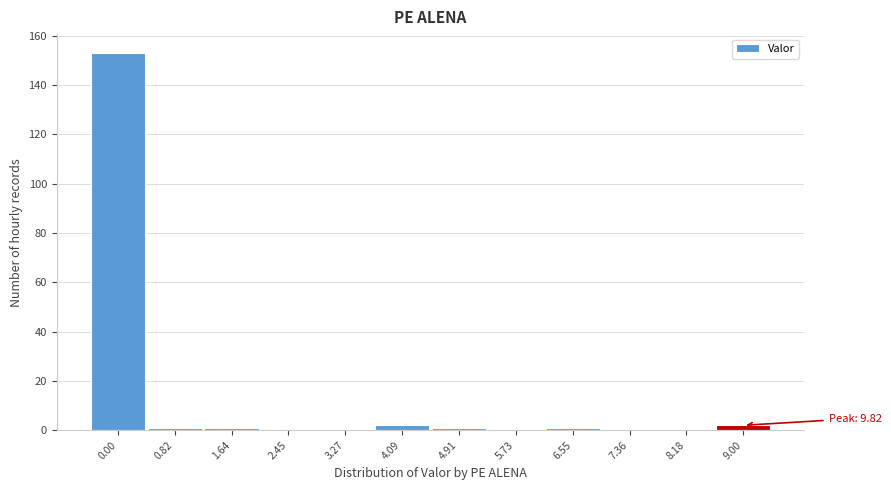

Reading left to right, list all the values displayed in this chart.

0.00=153	0.82=1	1.64=1	2.45=0	3.27=0	4.09=2	4.91=1	5.73=0	6.55=1	7.36=0	8.18=0	9.00=2